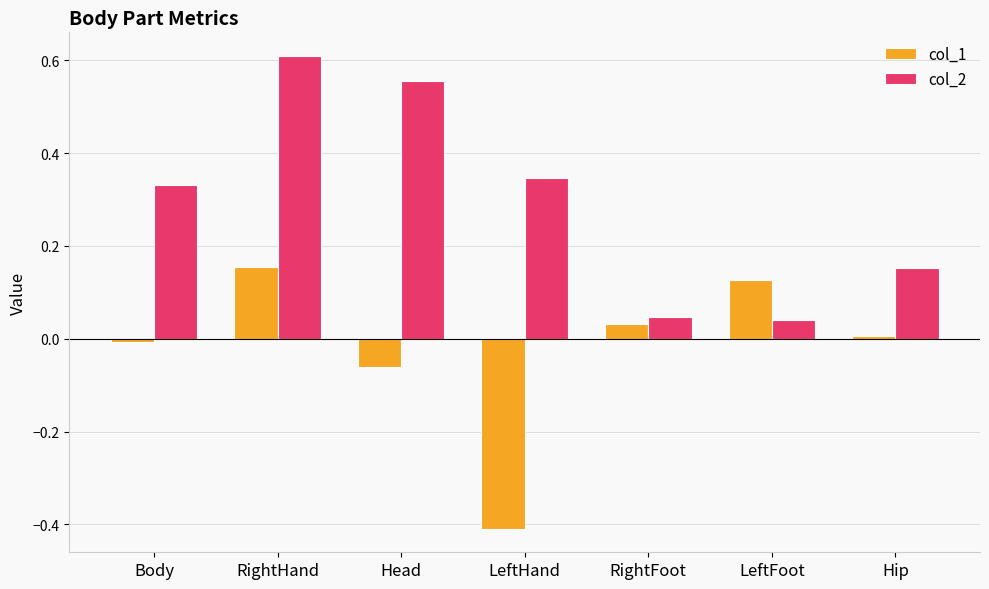

Which category has the lowest value across all series?

LeftHand